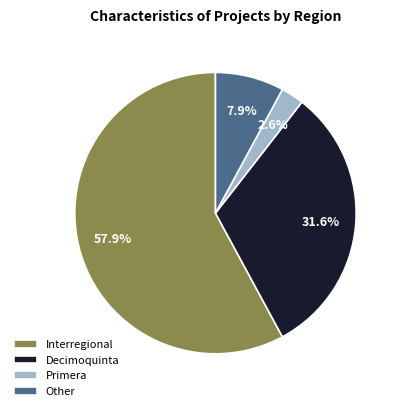

Rank the categories by value from lowest to highest.

Primera, Other, Decimoquinta, Interregional